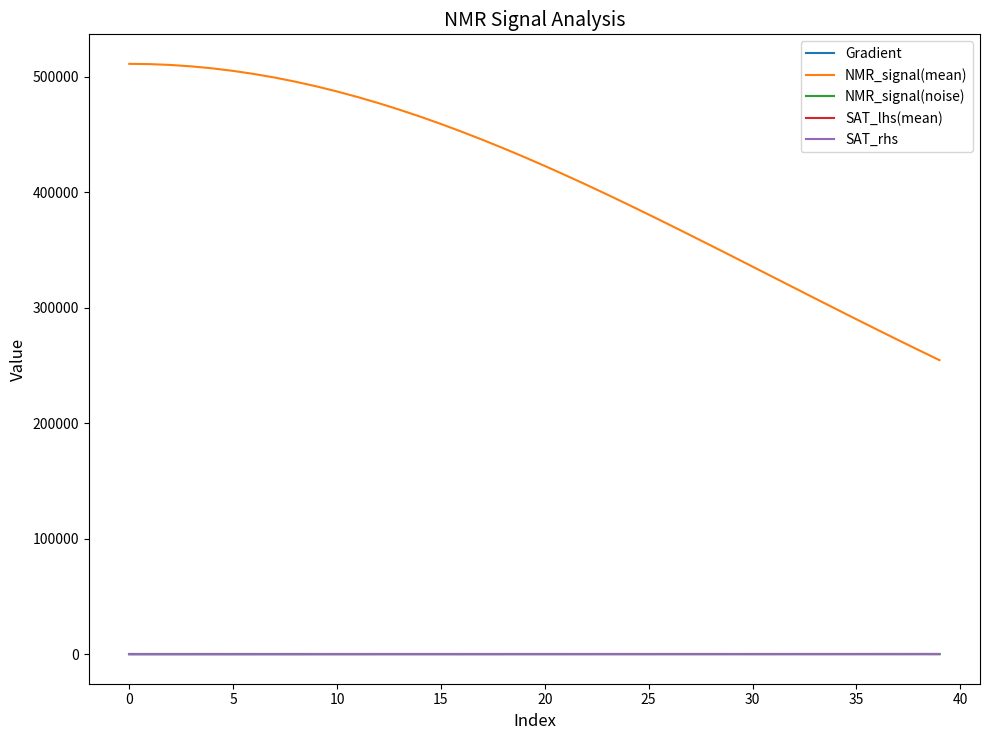

What is the highest value of the NMR_signal(mean) series?

511189.8